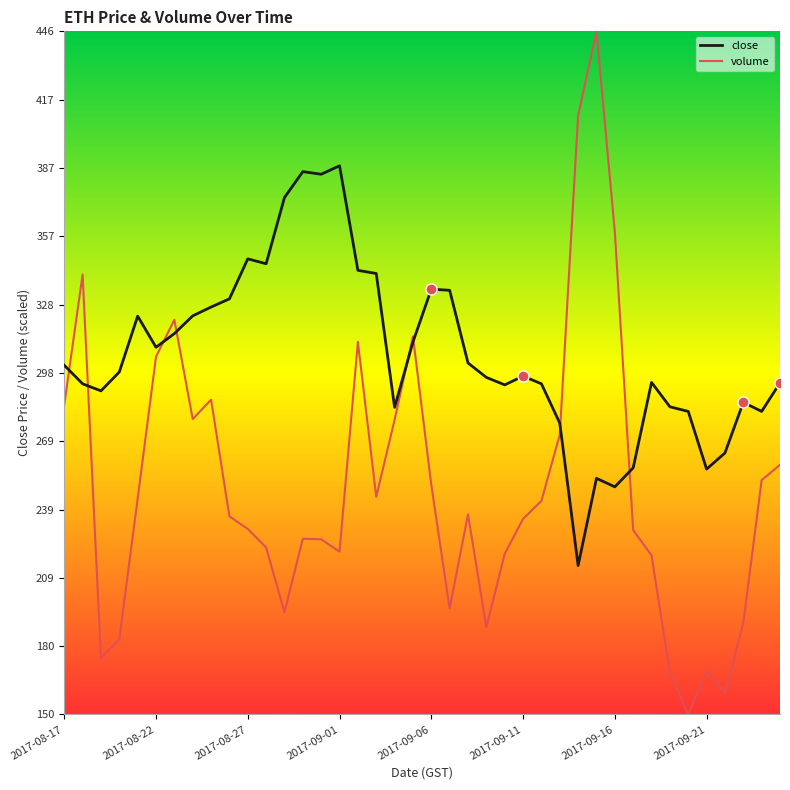

Which series has the largest range (max minus min)?

volume